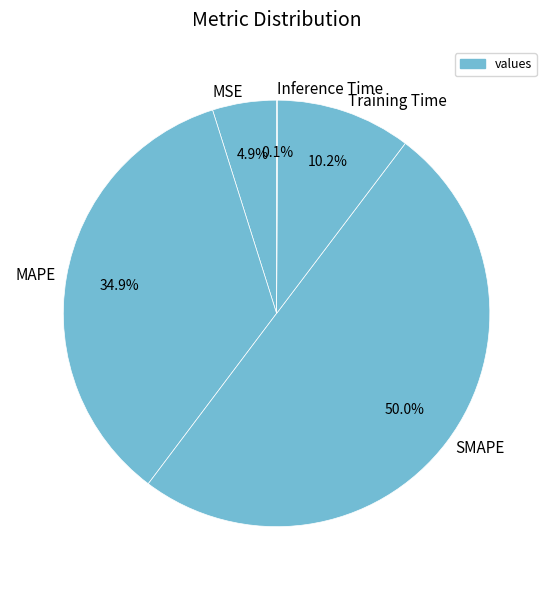

Which category has the biggest portion of the pie?

SMAPE